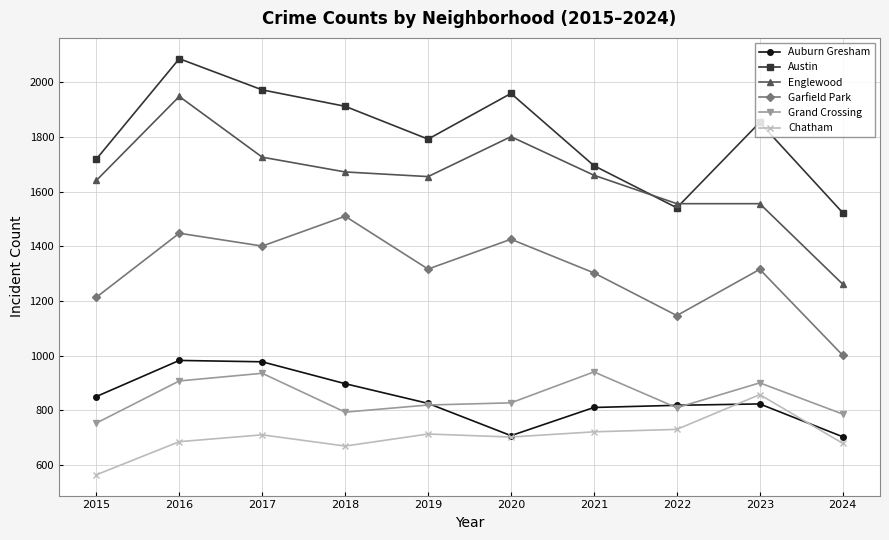

What are all the series names shown in the legend?

Auburn Gresham, Austin, Englewood, Garfield Park, Grand Crossing, Chatham